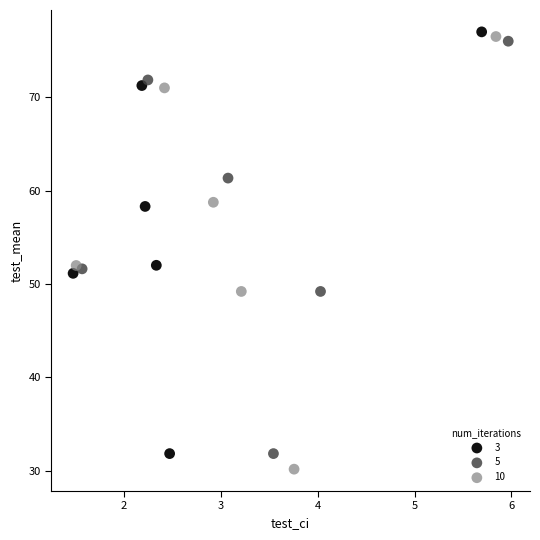

Which series has the widest spread of Y values?

10